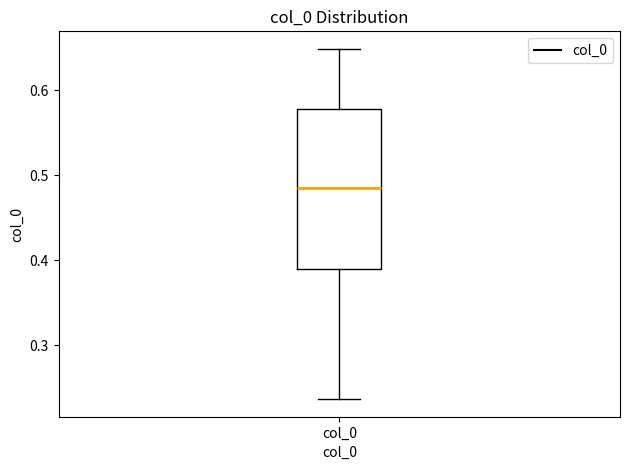

Transcribe this box plot: give where the median line is, the range the box spans, and where the two whiskers end, as read against the y-axis. The values are not printed on the chart, so give them approximately, as read against the axis.

median 0.48, box 0.39 to 0.58, whiskers 0.24 to 0.65